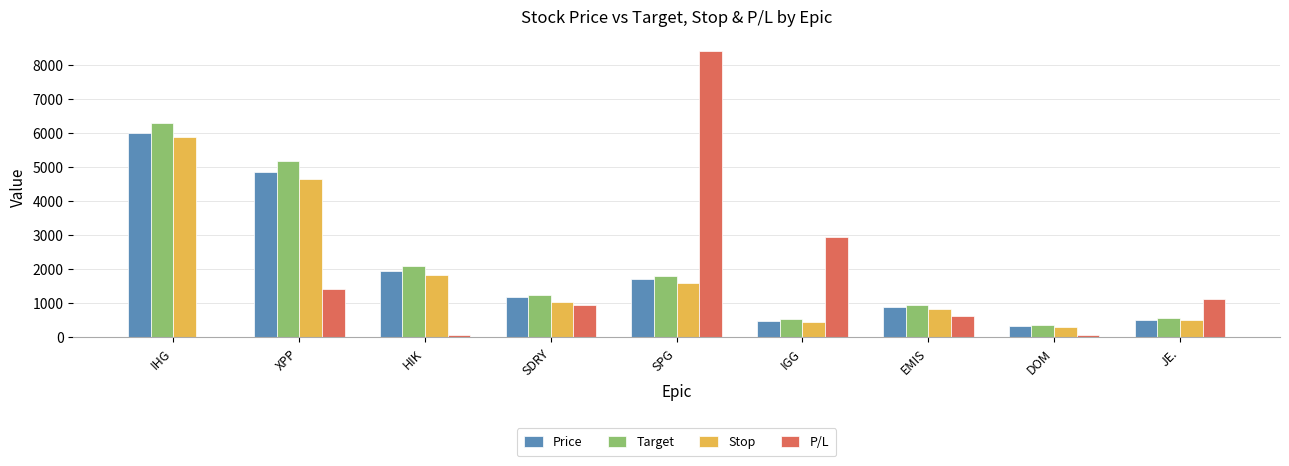

Which category has the highest value in the Stop series?

IHG